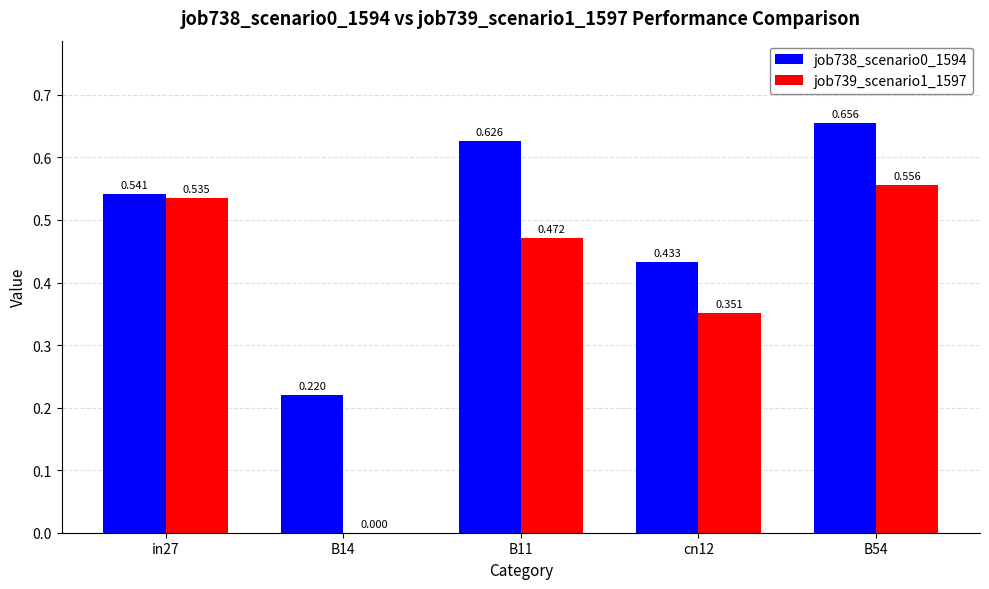

The value of job739_scenario1_1597 at B14 is -0.3. True or false?

False